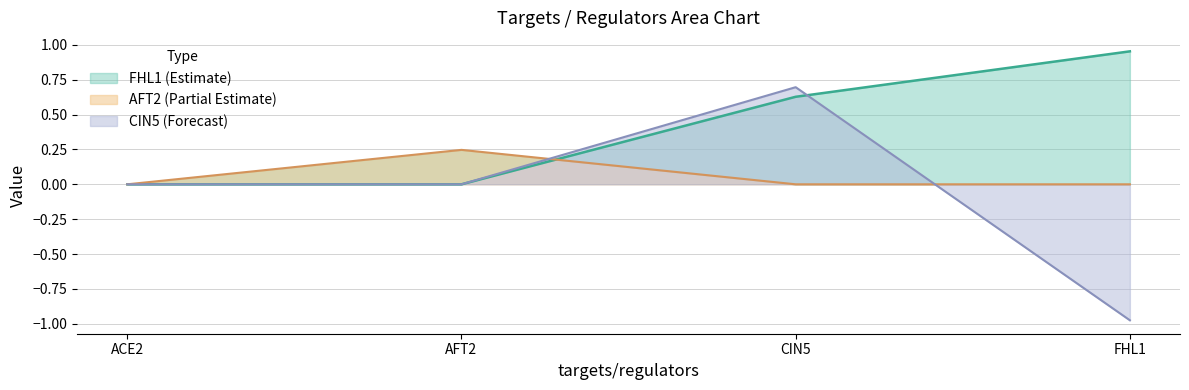

The CIN5 series shows 0.0 at AFT2. True or false?

True